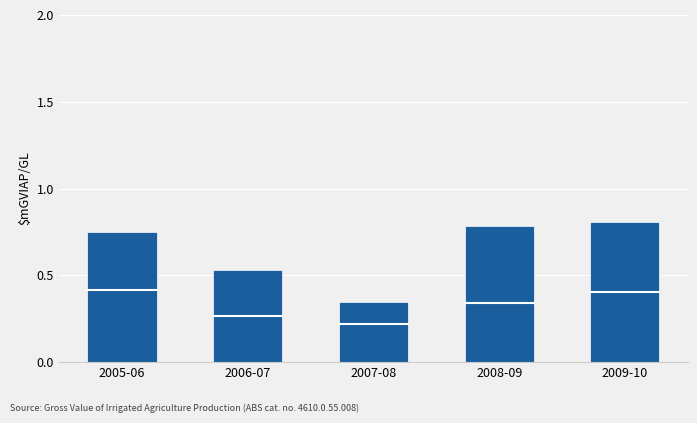

How many bars are there in total?

5